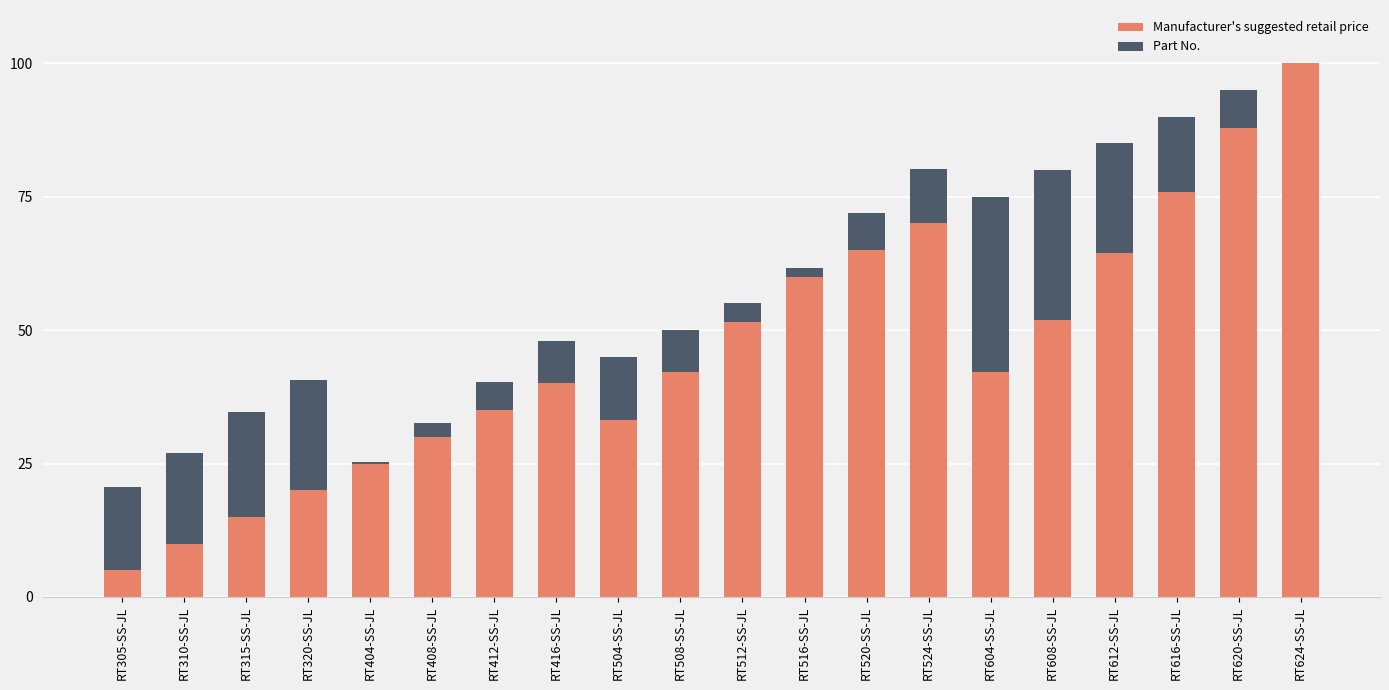

What is the total value across all series at RT612-SS-JL?

85.0